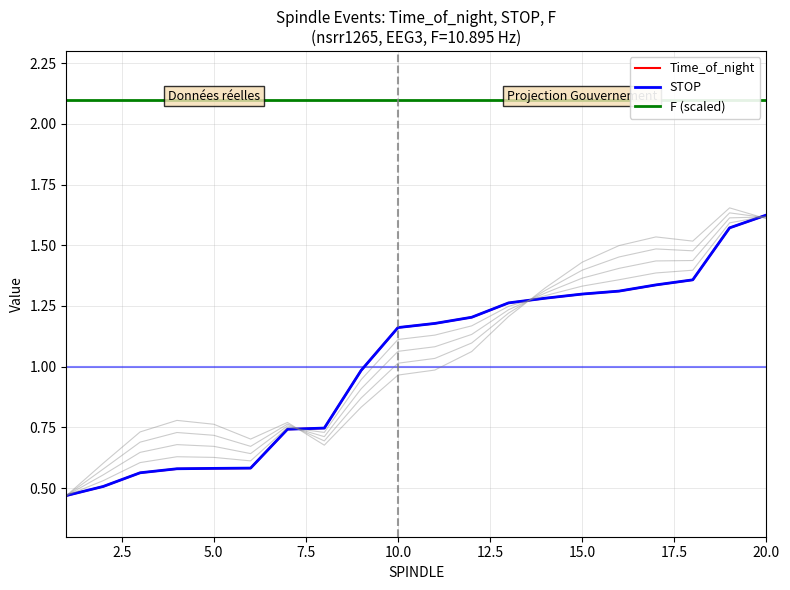

Reading right to left, transcribe all the data shown in this chart.

Time_of_night: 1.6	1.6	1.4	1.3	1.3	1.3	1.3	1.3	1.2	1.2	1.2	1.0	0.7	0.7	0.6	0.6	0.6	0.6	0.5	0.5
STOP: 1.6	1.6	1.4	1.3	1.3	1.3	1.3	1.3	1.2	1.2	1.2	1.0	0.7	0.7	0.6	0.6	0.6	0.6	0.5	0.5
F (scaled): 2.1	2.1	2.1	2.1	2.1	2.1	2.1	2.1	2.1	2.1	2.1	2.1	2.1	2.1	2.1	2.1	2.1	2.1	2.1	2.1